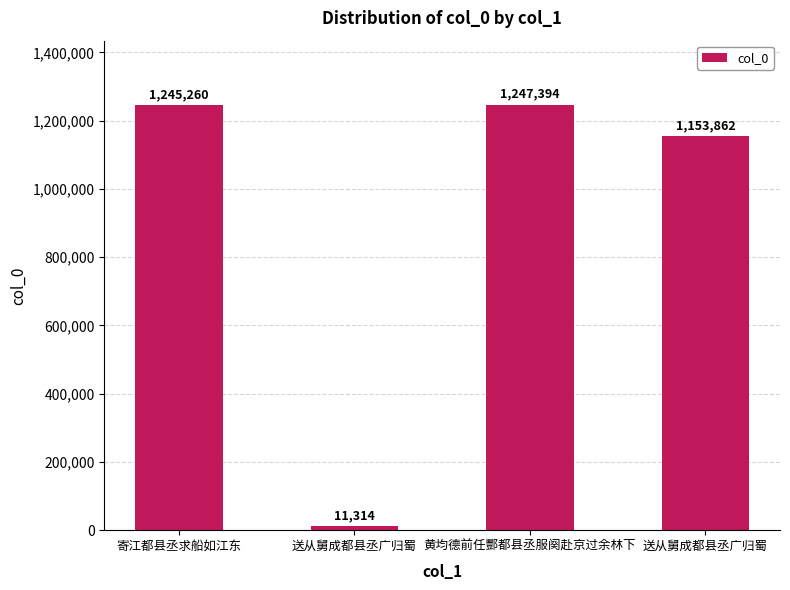

How many bars are there in total?

4